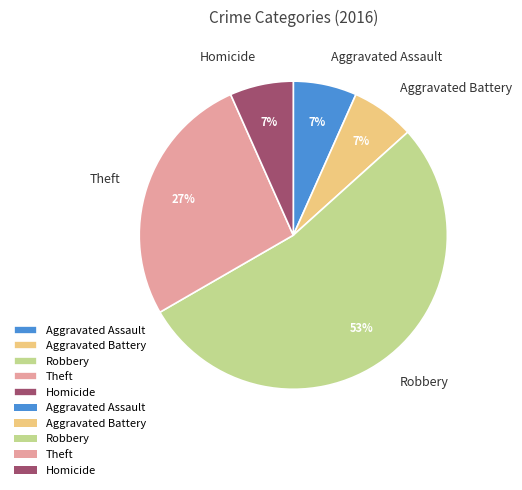

To the nearest percent, what percentage of the pie is Theft?

27%